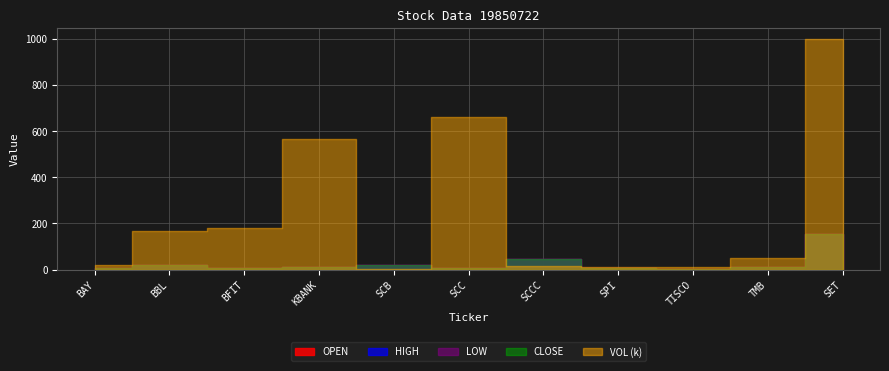

True or false: OPEN and HIGH intersect in this chart.

False